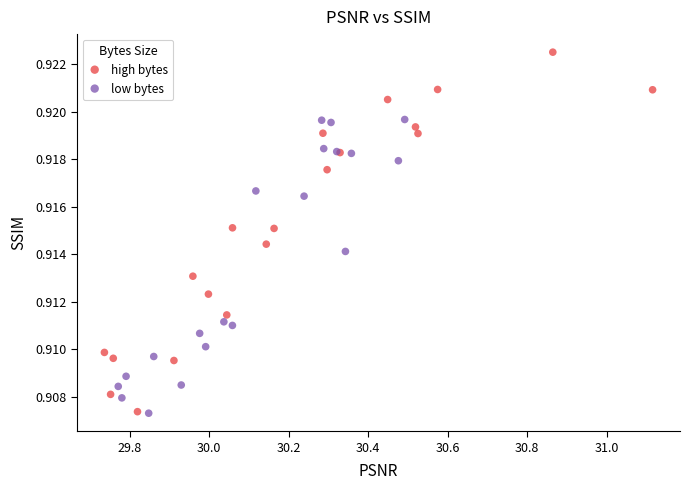

What are all the series names shown in the legend?

high bytes, low bytes